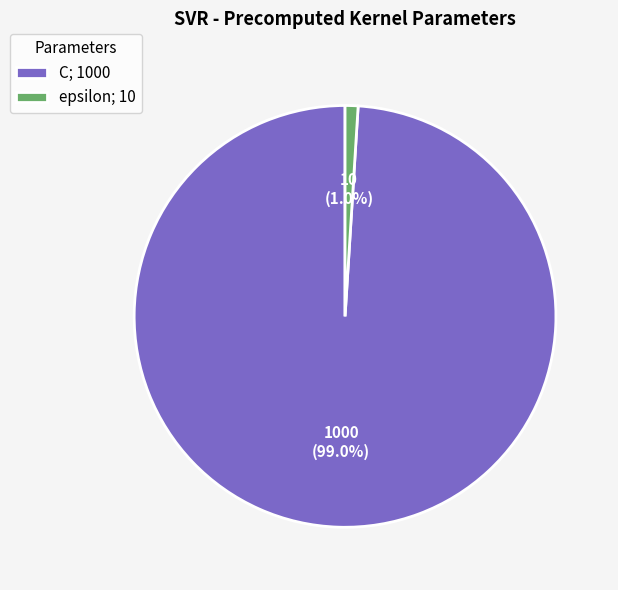

Between C and epsilon, which is larger?

C